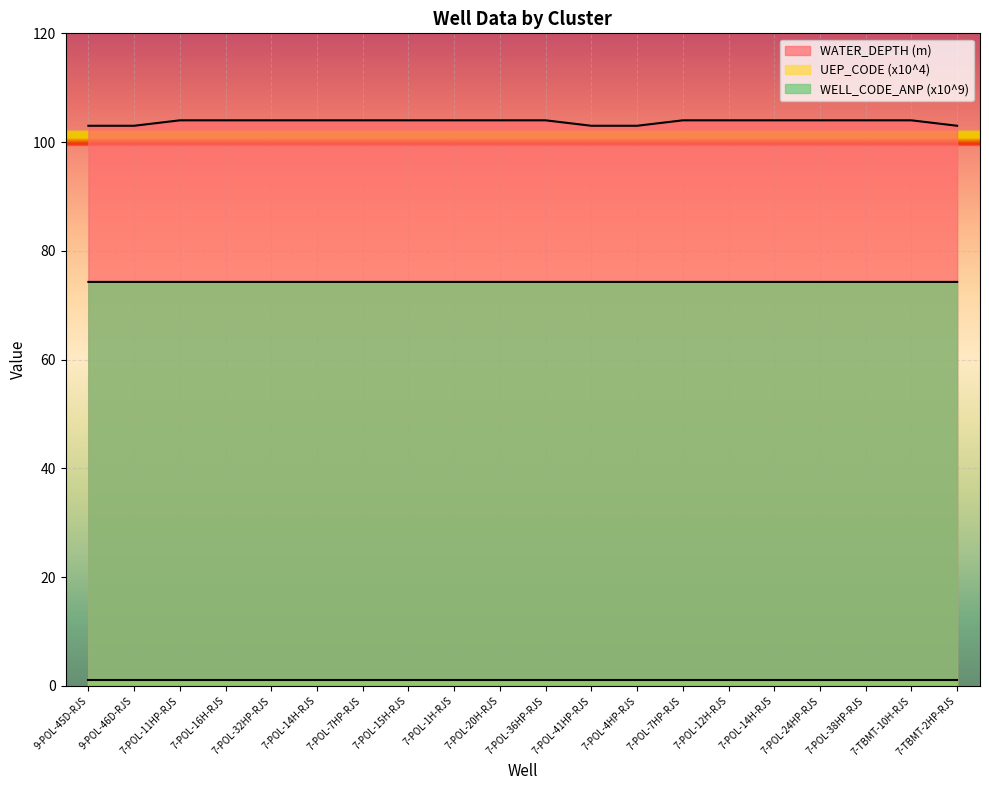

Is it true that WELL_CODE_ANP equals 29.3 at 7-POL-41HP-RJS?

False